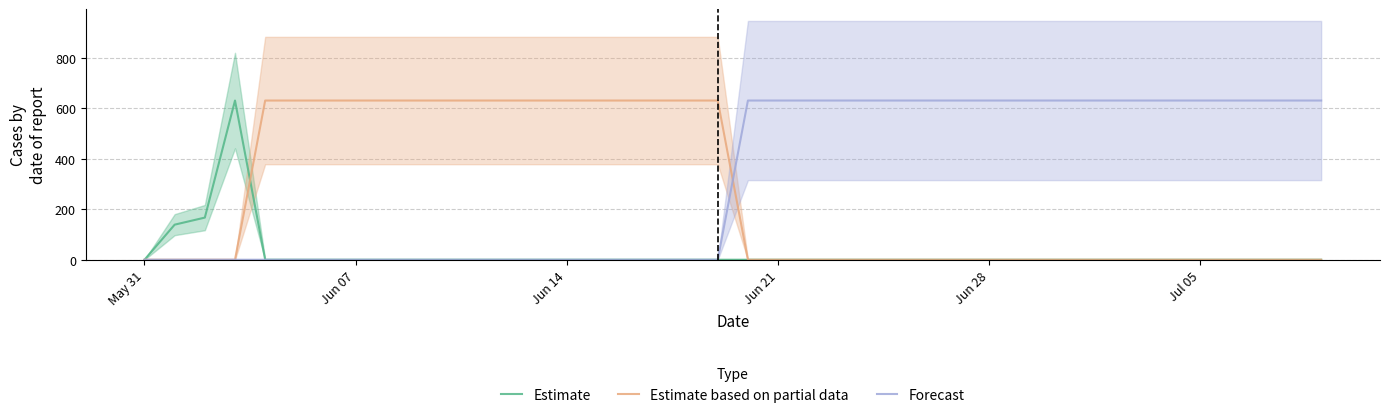

True or false: Forecast and Estimate cross at least once.

False